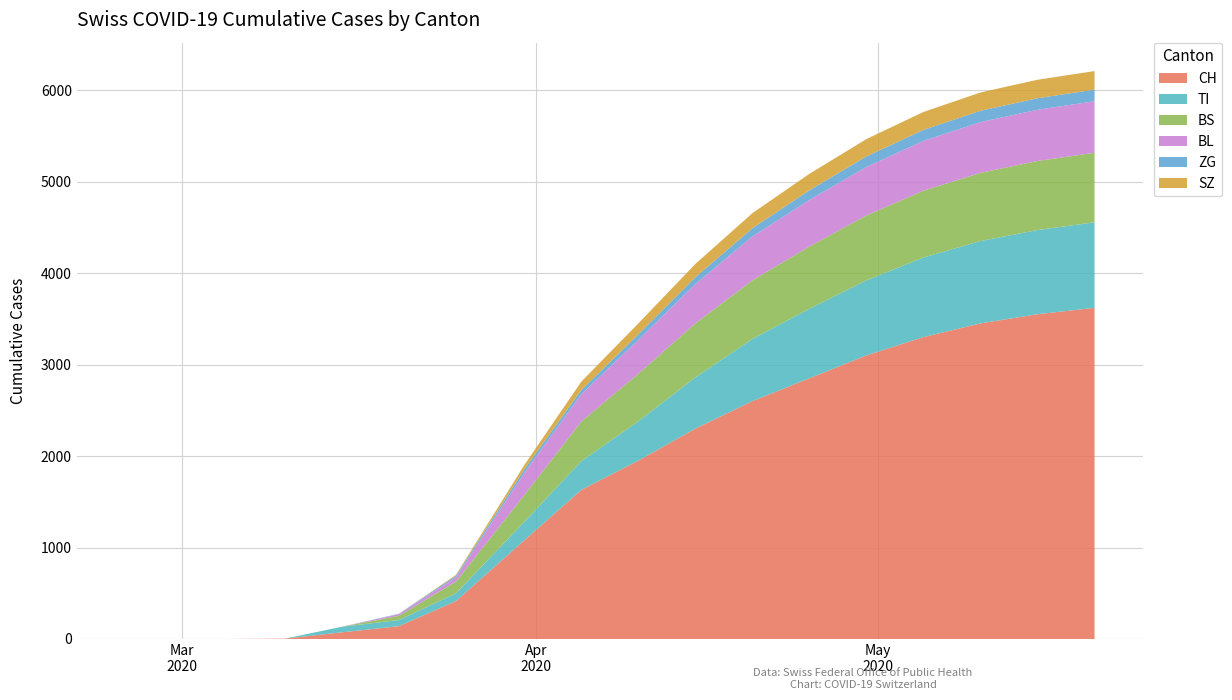

Reading right to left, transcribe all the data shown in this chart.

CH: 3620	3550	3450	3300	3100	2850	2600	2300	1950	1630	1079	414	140	73	4	0	0	0
TI: 935	920	900	870	820	760	680	560	430	314	202	85	67	61	0	0	0	0
BS: 760	755	745	730	710	680	640	590	520	434	292	128	46	0	0	0	0	0
BL: 563	560	555	545	530	510	480	430	370	298	242	46	18	0	0	0	0	0
ZG: 127	126	124	120	115	105	90	75	60	46	39	18	5	0	0	0	0	0
SZ: 203	202	200	196	190	180	165	145	120	92	48	10	0	0	0	0	0	0